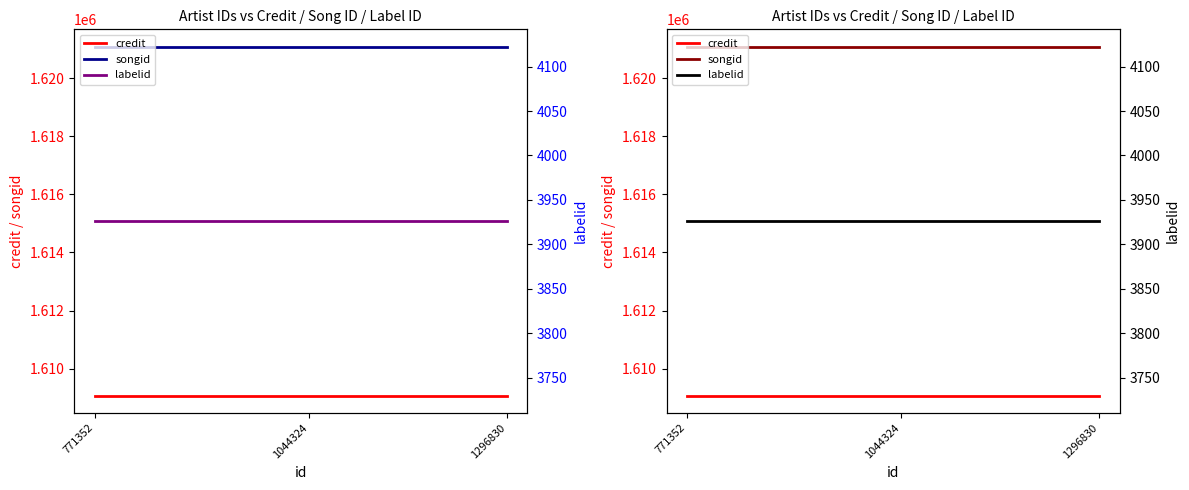

What is the value of the credit point at the 3rd from the left?

1609068